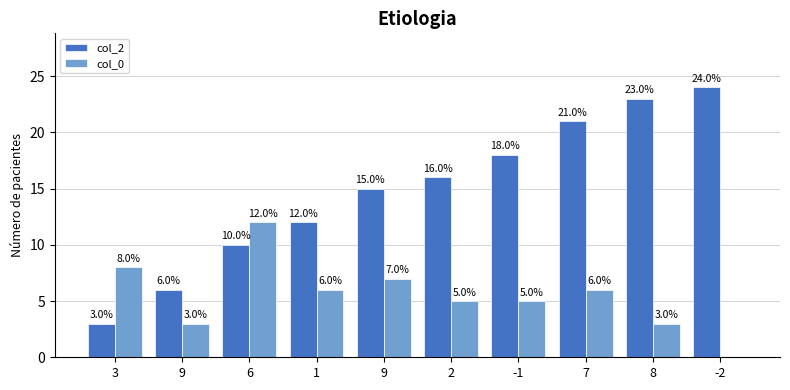

Which series has the widest spread of values?

col_2